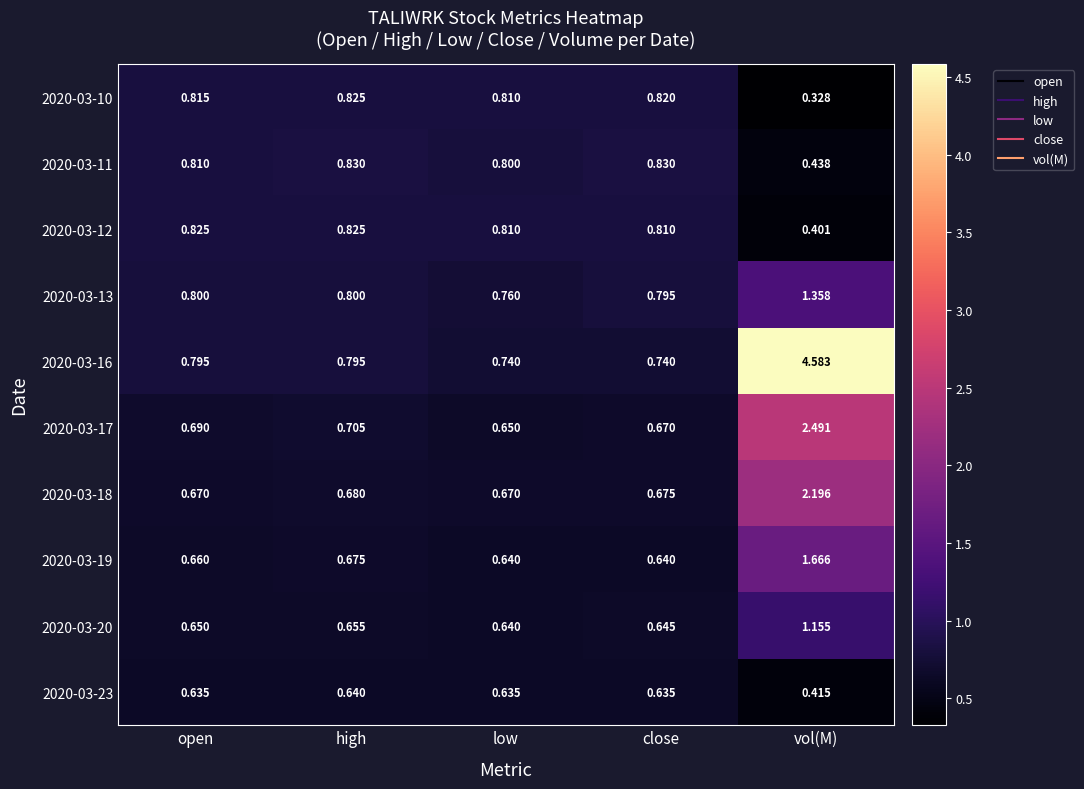

At which category is the sum across all series the highest?

vol(M)